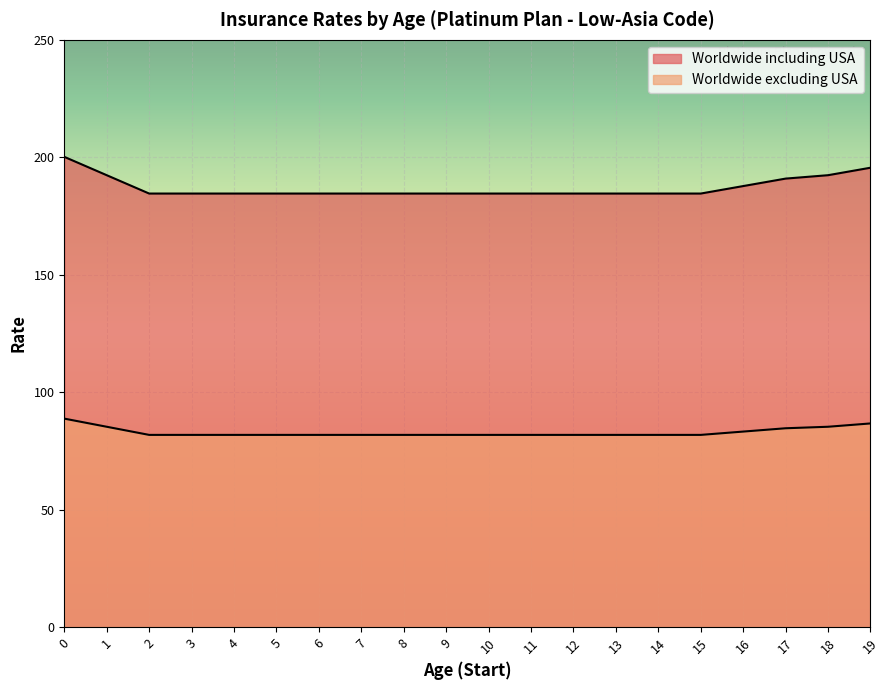

Count the number of categories in the chart.

20